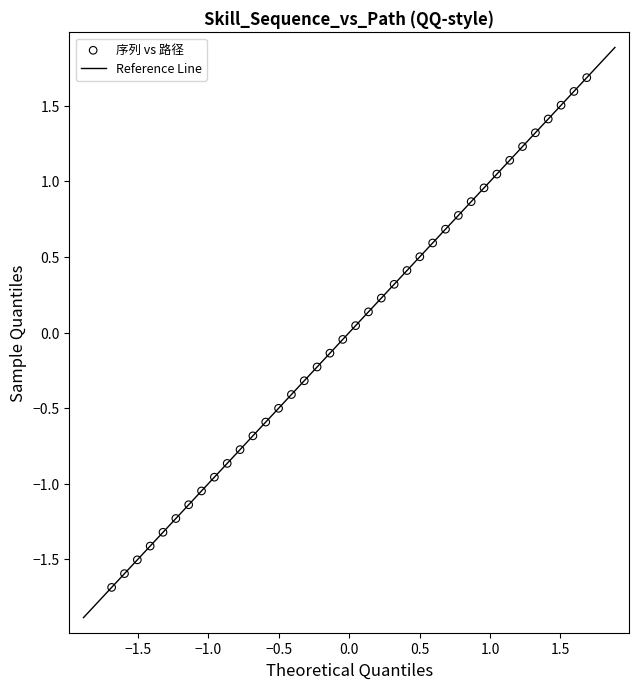

What is the range of Y values (max minus min)?

3.4